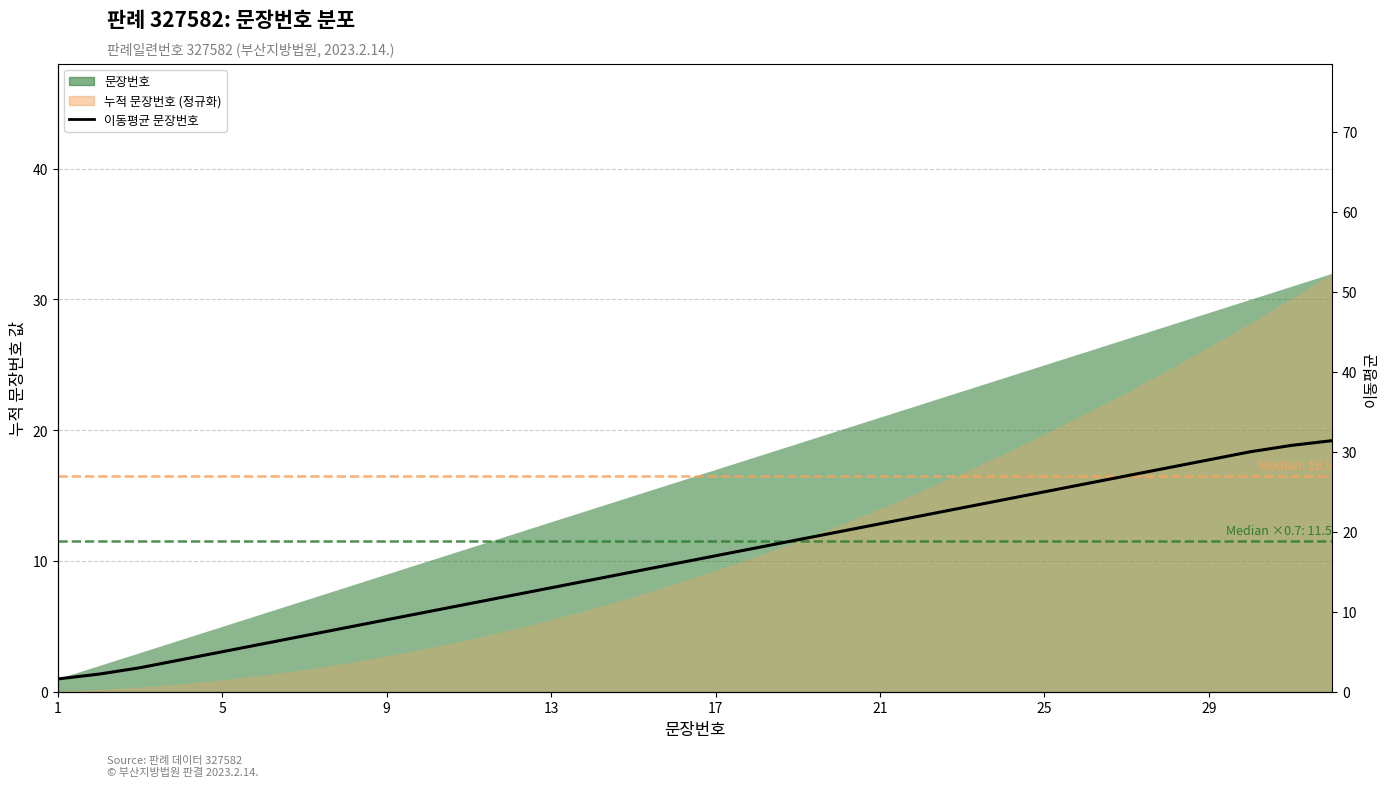

The chart shows a value of 6.3 at 13. True or false?

False